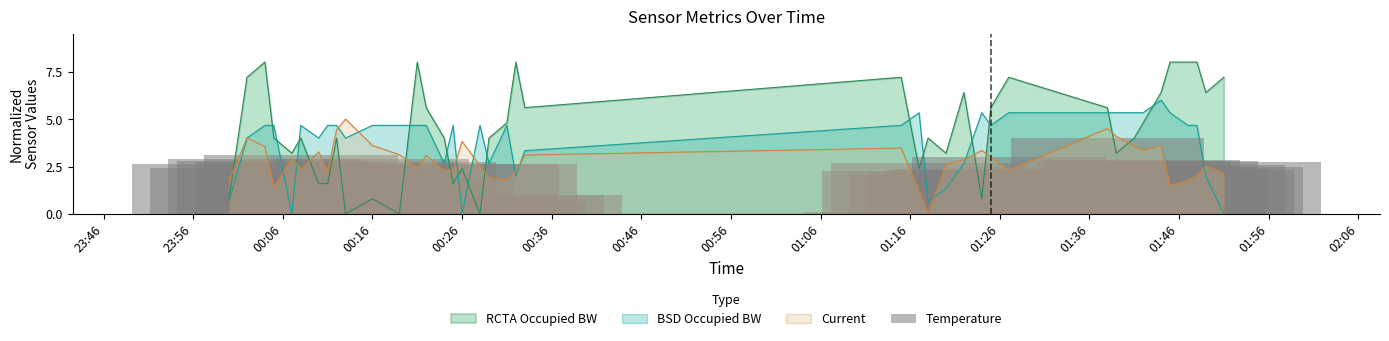

What is the highest value of the Current series?

5.0